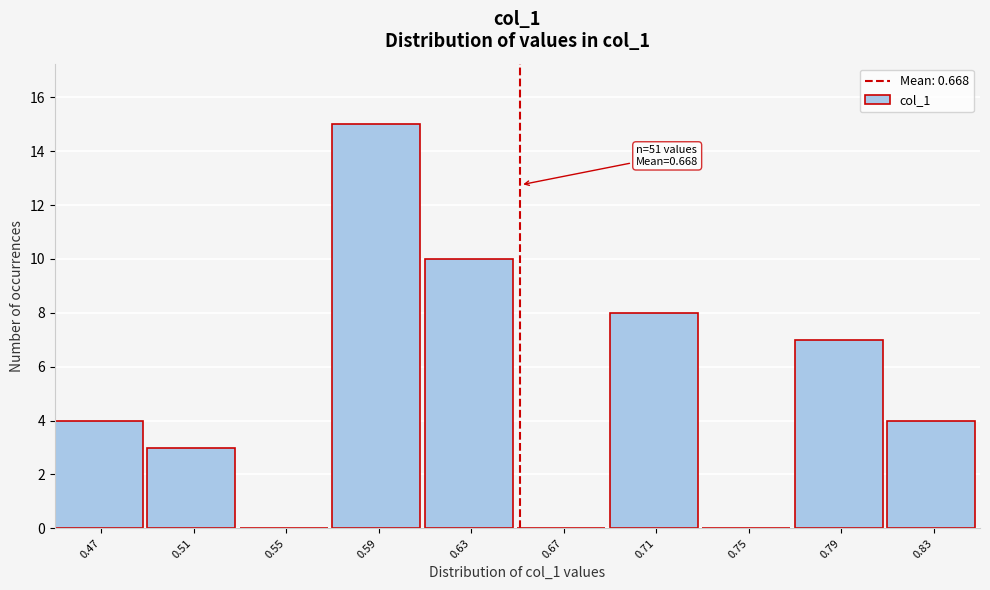

Reading right to left, list all the values displayed in this chart.

0.83=4	0.79=7	0.75=0	0.71=8	0.67=0	0.63=10	0.59=15	0.55=0	0.51=3	0.47=4